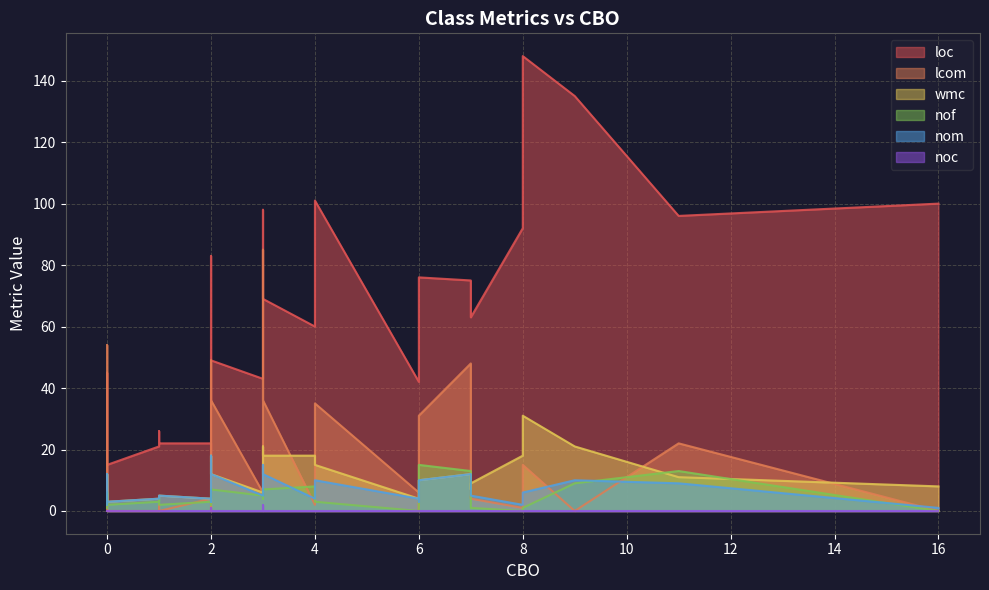

The value of lcom at 19 is 52. True or false?

False